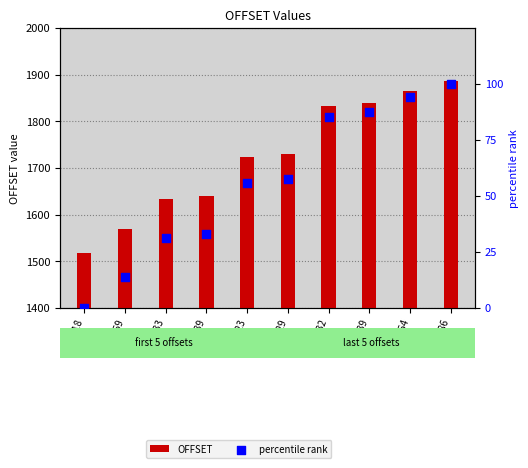

Which series reaches the maximum Y coordinate?

OFFSET